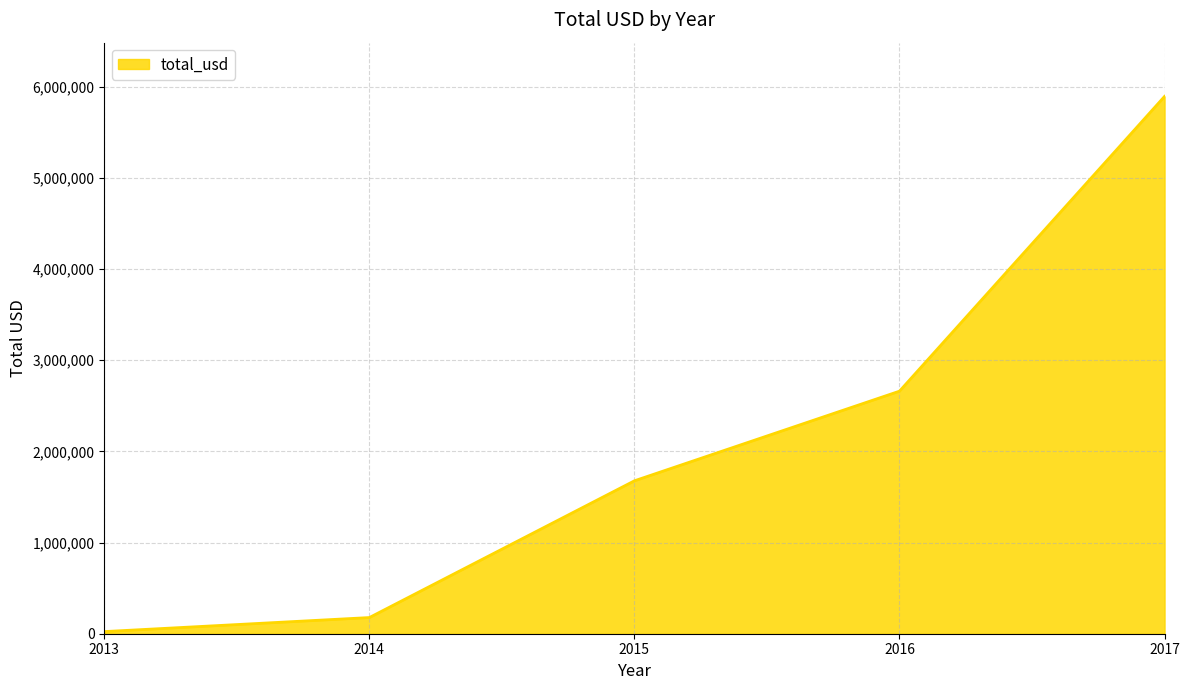

List the labels in order of value, largest first.

2017, 2016, 2015, 2014, 2013